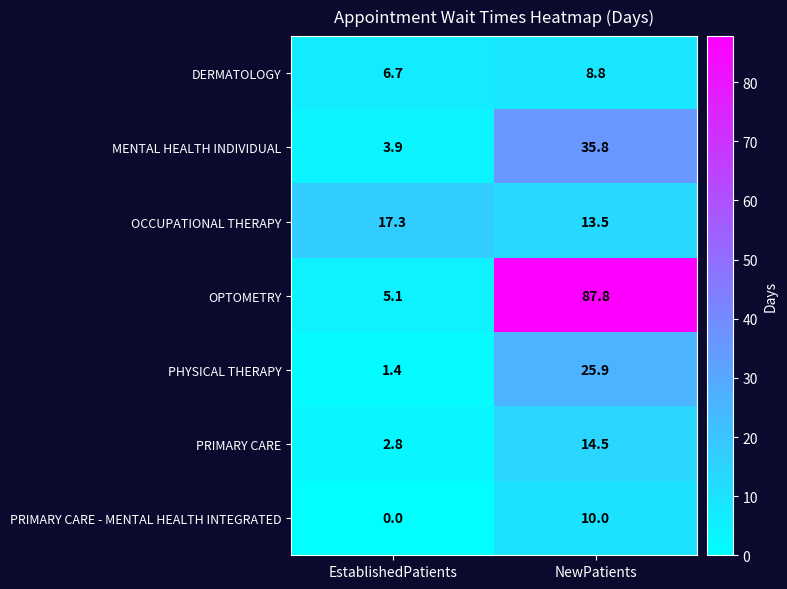

Reading left to right, what are all the values shown in this chart?

DERMATOLOGY: 6.7	8.8
MENTAL HEALTH INDIVIDUAL: 3.9	35.8
OCCUPATIONAL THERAPY: 17.3	13.5
OPTOMETRY: 5.1	87.8
PHYSICAL THERAPY: 1.4	25.9
PRIMARY CARE: 2.8	14.5
PRIMARY CARE - MENTAL HEALTH INTEGRATED: 0.0	10.0